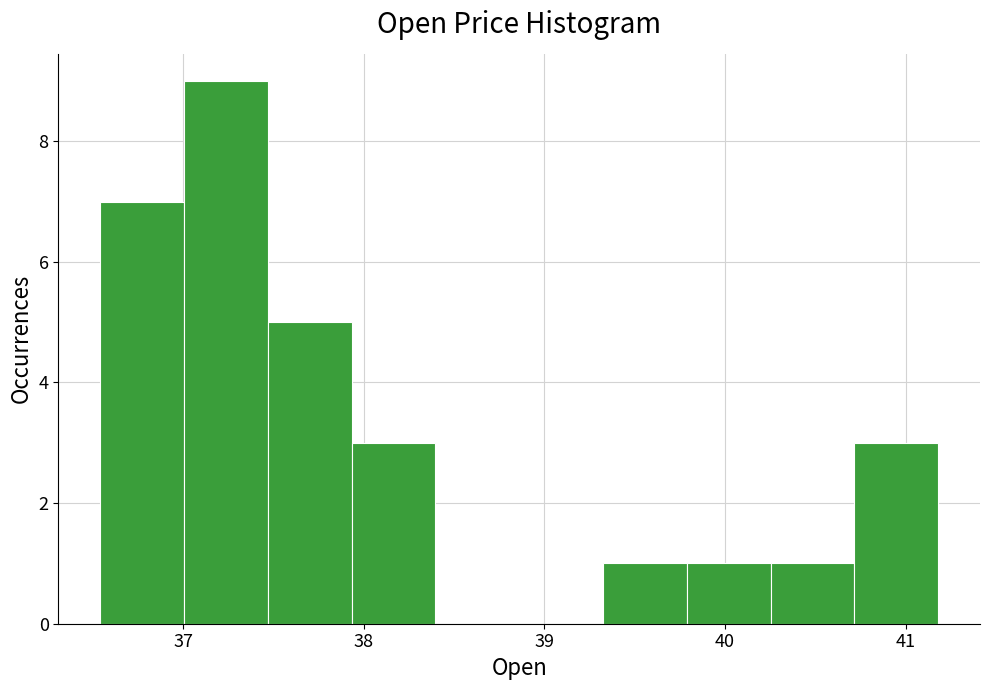

Reading left to right, transcribe this chart: for each bar, give the range it covers on the x-axis and its height. Neither the bar edges nor the heights are printed on the chart, so give them approximately, as read against the axes.

36.5 to 37.0: 7
37.0 to 37.5: 9
37.5 to 37.9: 5
37.9 to 38.4: 3
38.4 to 38.9: 0
38.9 to 39.3: 0
39.3 to 39.8: 1
39.8 to 40.3: 1
40.3 to 40.7: 1
40.7 to 41.2: 3